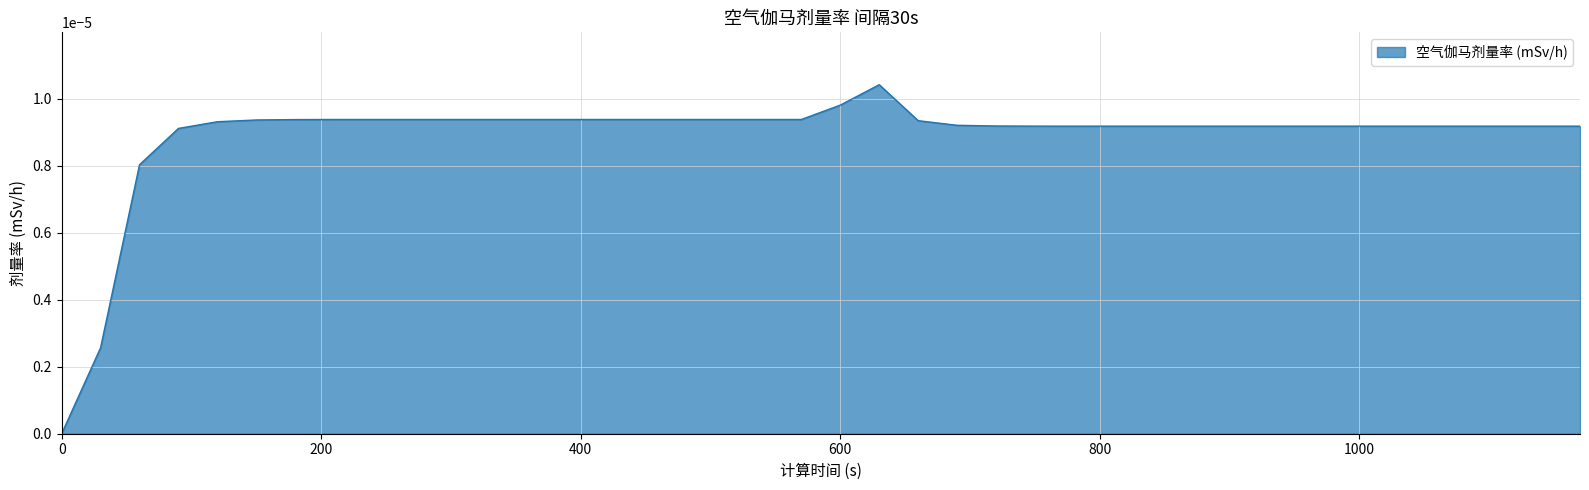

How many points are higher than both their immediate neighbors (excluding endpoints)?

1